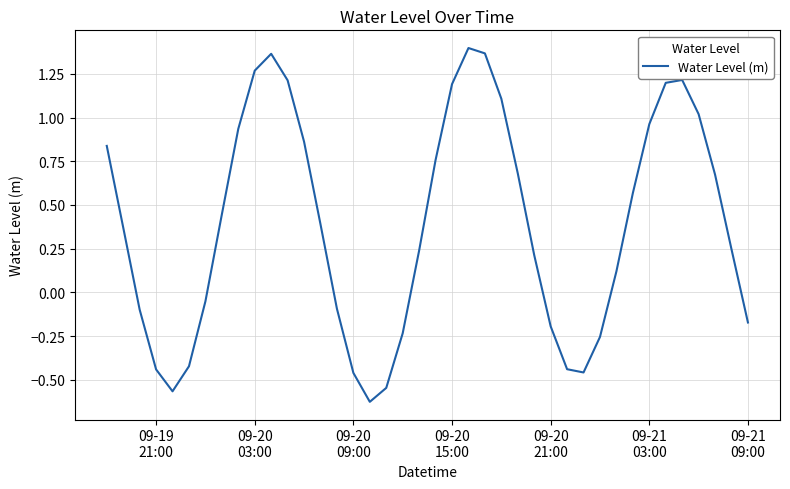

What is the difference between the maximum and minimum values?

2.0